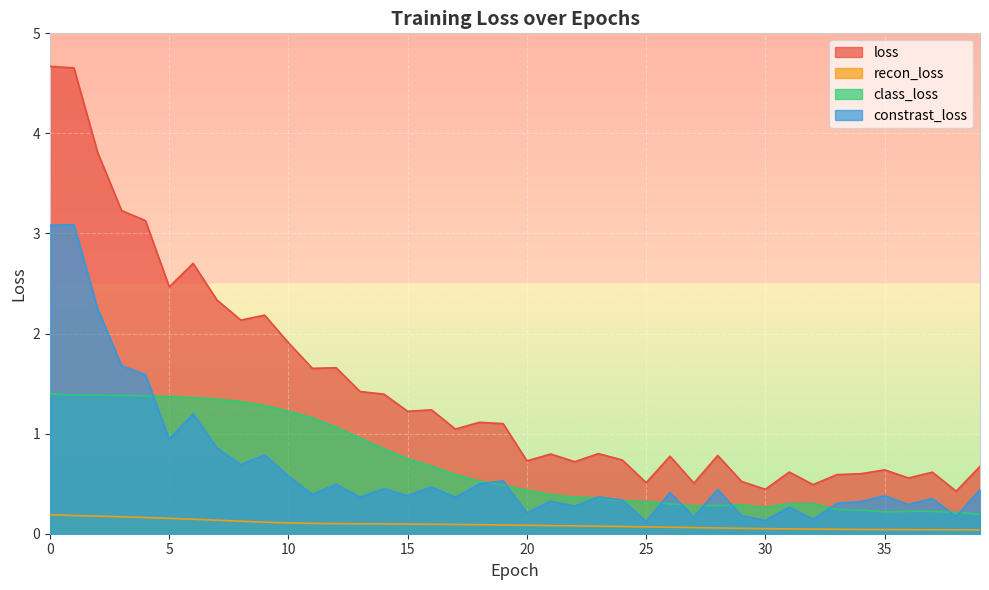

What is the value of the class_loss point at the 34th from the left?

0.2